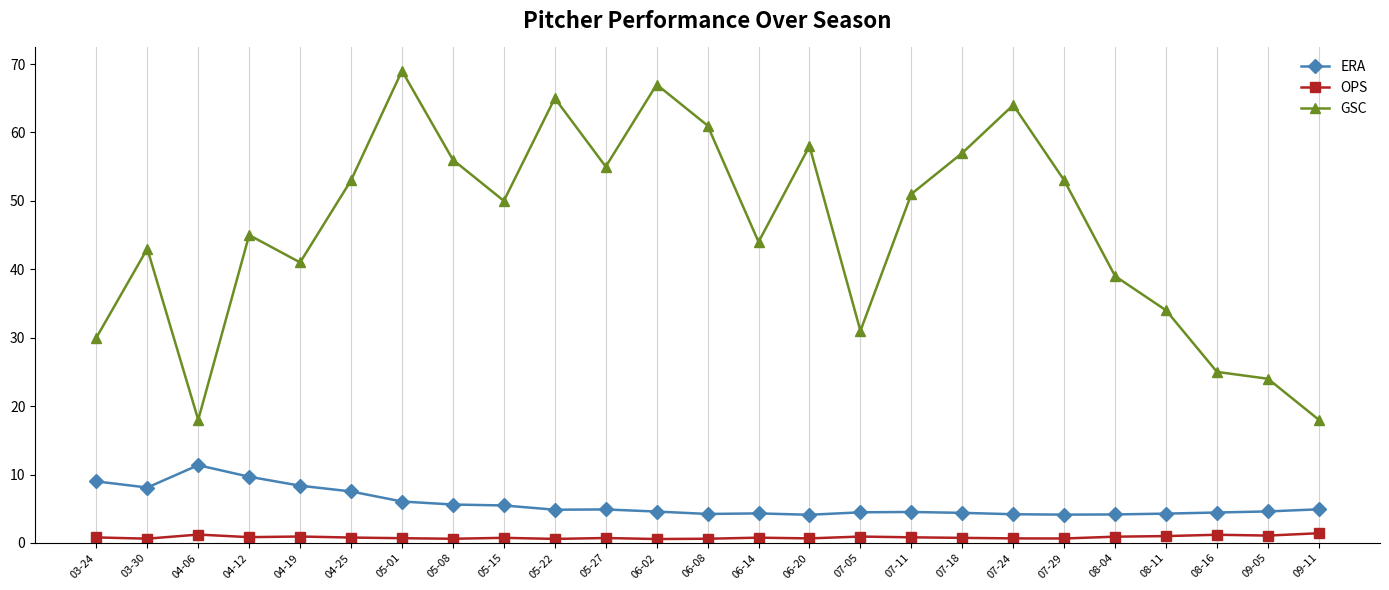

What are all the series names shown in the legend?

ERA, OPS, GSC